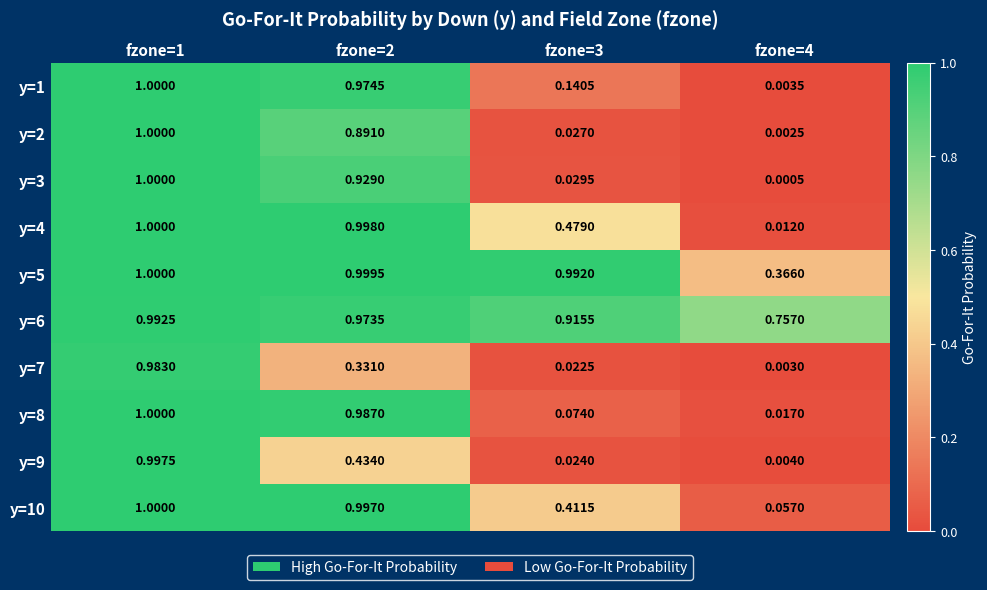

Is the value of y=6 at fzone=1 greater than the value of y=1 at fzone=3?

Yes